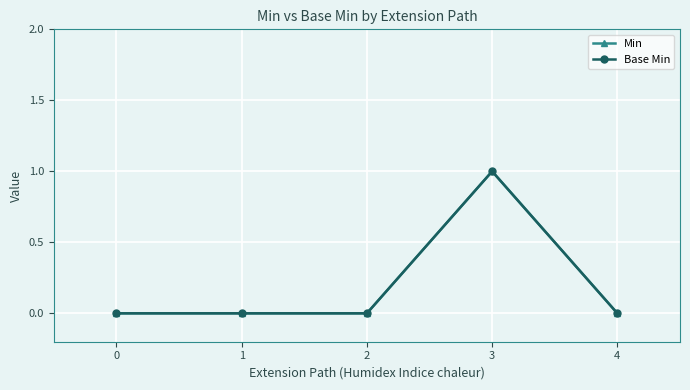

Does the chart have visible grid lines?

Yes